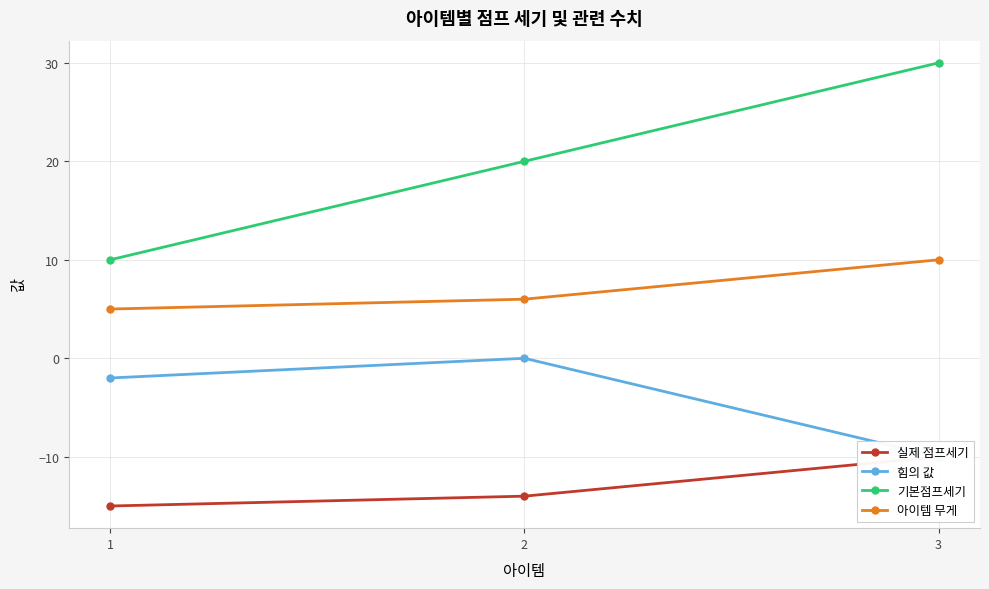

Where is 힘의 값 nearest to the value -5?

1